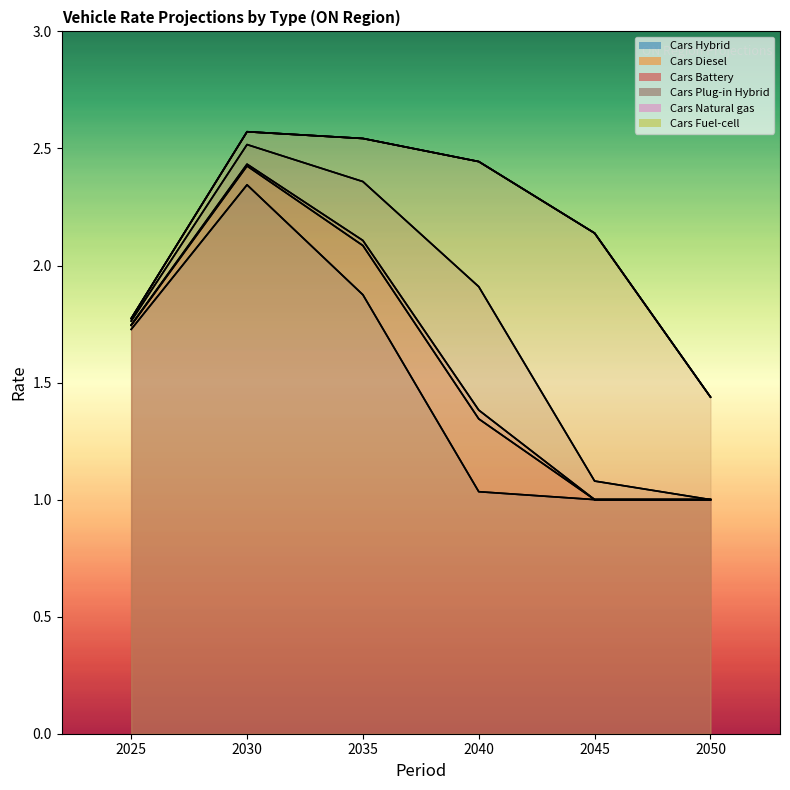

What is the sum of all Cars Diesel values?

9.6